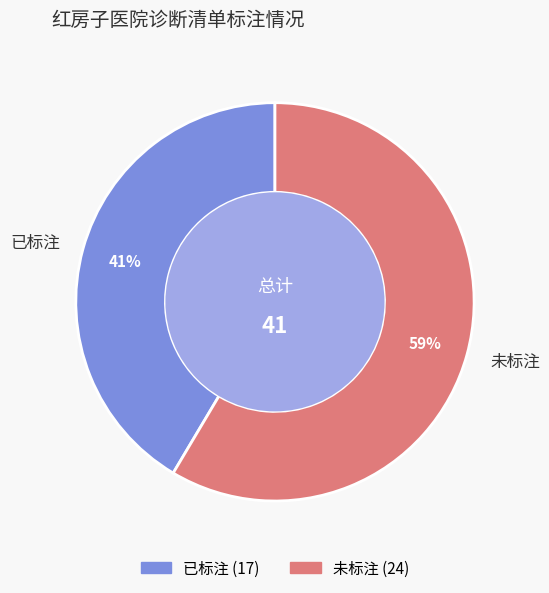

The 已标注 slice represents 41% of the pie. True or false?

True